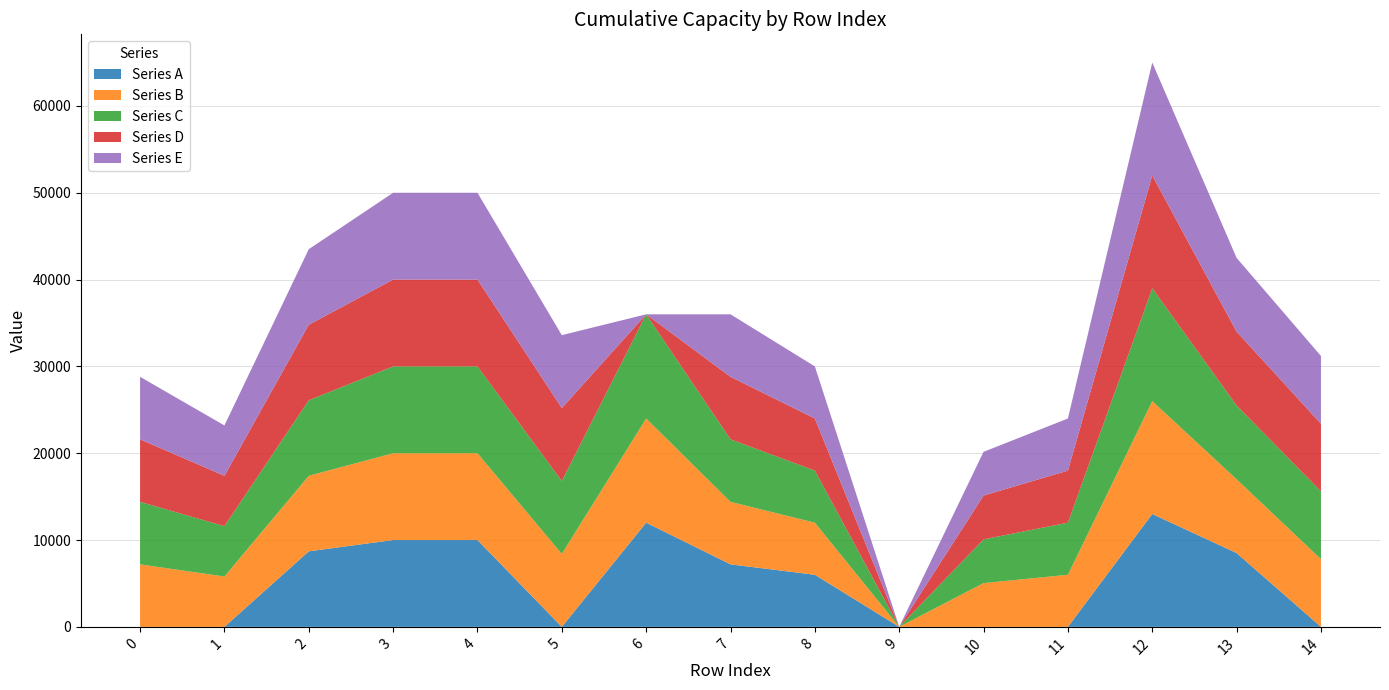

Reading left to right, what are all the values shown in this chart?

col_7: 0=0	1=0	2=8700	3=10000	4=10000	5=0	6=12000	7=7200	8=6000	9=0	10=0	11=0	12=13000	13=8500	14=0
col_8: 0=7200	1=5800	2=8700	3=10000	4=10000	5=8400	6=12000	7=7200	8=6000	9=0	10=0	11=0	12=13000	13=8500	14=0
col_9: 0=7200	1=5800	2=8700	3=10000	4=10000	5=8400	6=12000	7=7200	8=6000	9=0	10=5040	11=6000	12=13000	13=8500	14=7800
col_10: 0=7200	1=5800	2=8700	3=10000	4=10000	5=8400	6=12000	7=7200	8=6000	9=0	10=5040	11=6000	12=13000	13=8500	14=7800
col_11: 0=7200	1=5800	2=8700	3=10000	4=10000	5=8400	6=12000	7=7200	8=6000	9=0	10=5040	11=6000	12=13000	13=8500	14=7800